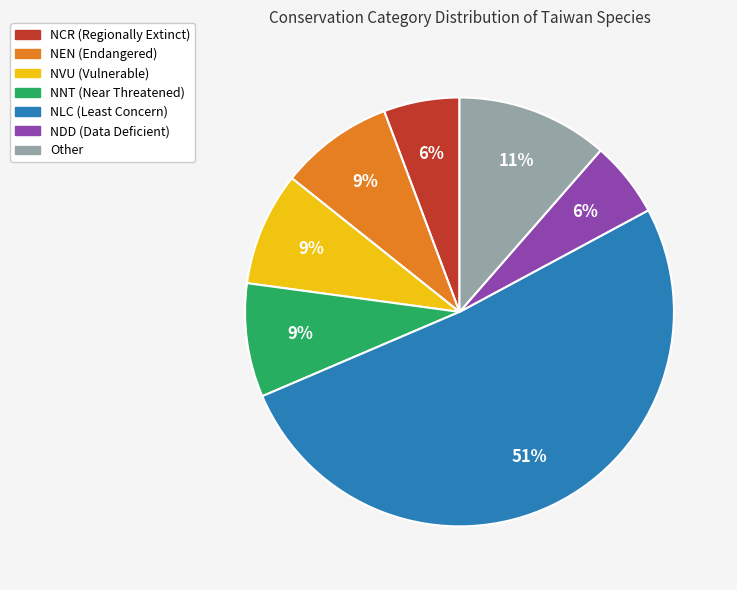

What is the ratio of the value at NVU to the value at NDD?

1.5